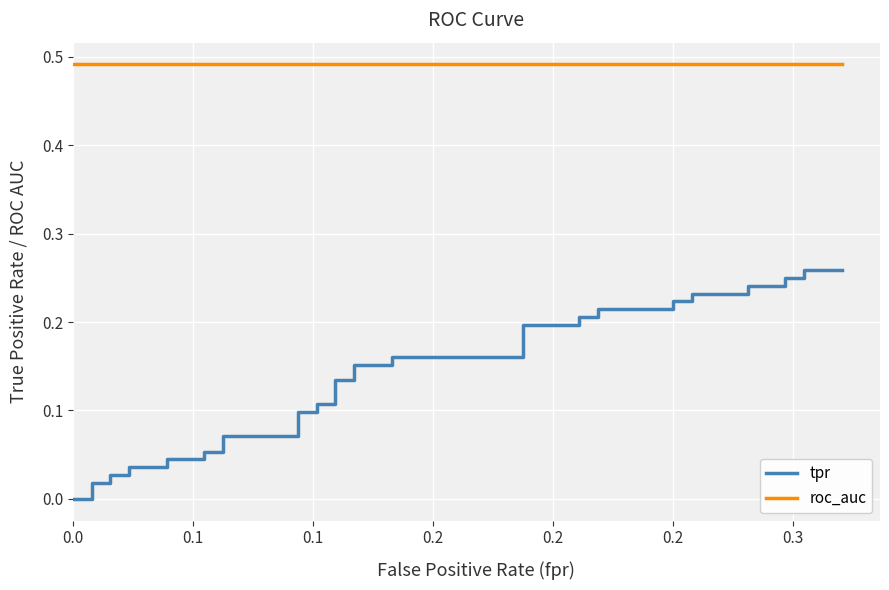

How many data points in tpr are above 0?

38